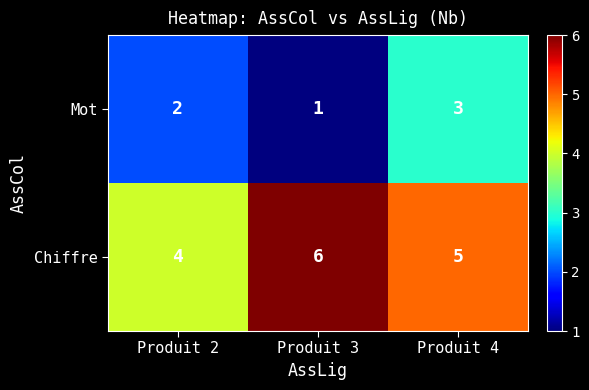

Rank the series by their average value, from highest to lowest.

Chiffre, Mot